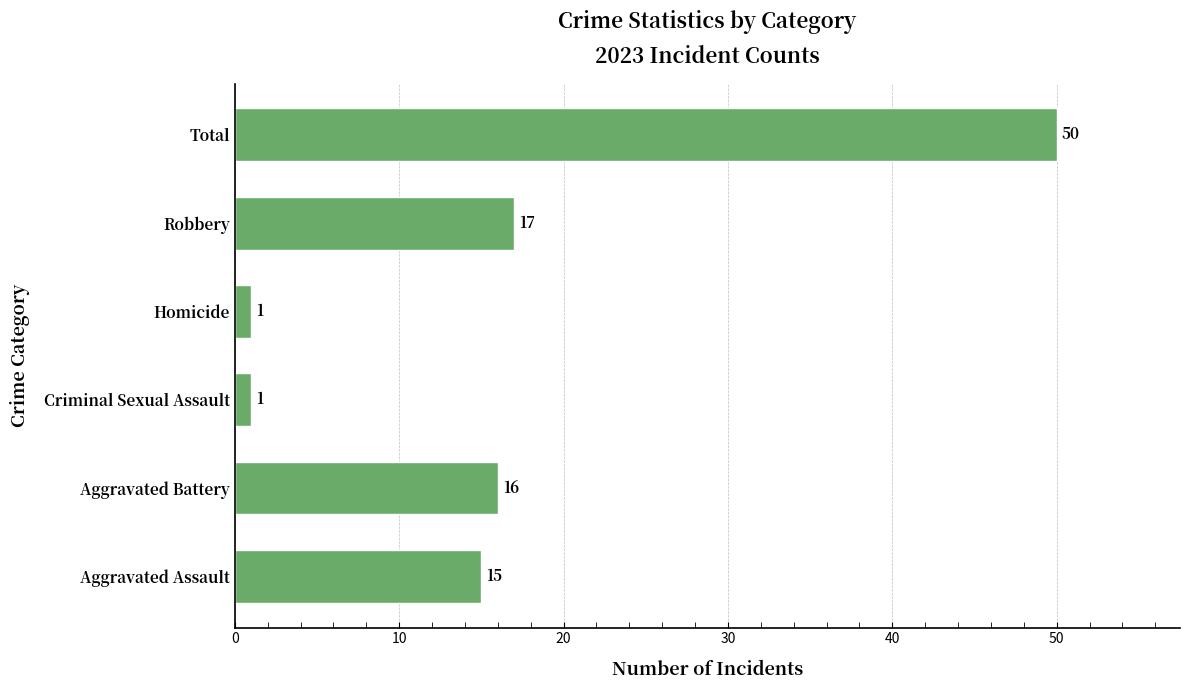

What is the difference between the values at Aggravated Battery and Total?

34